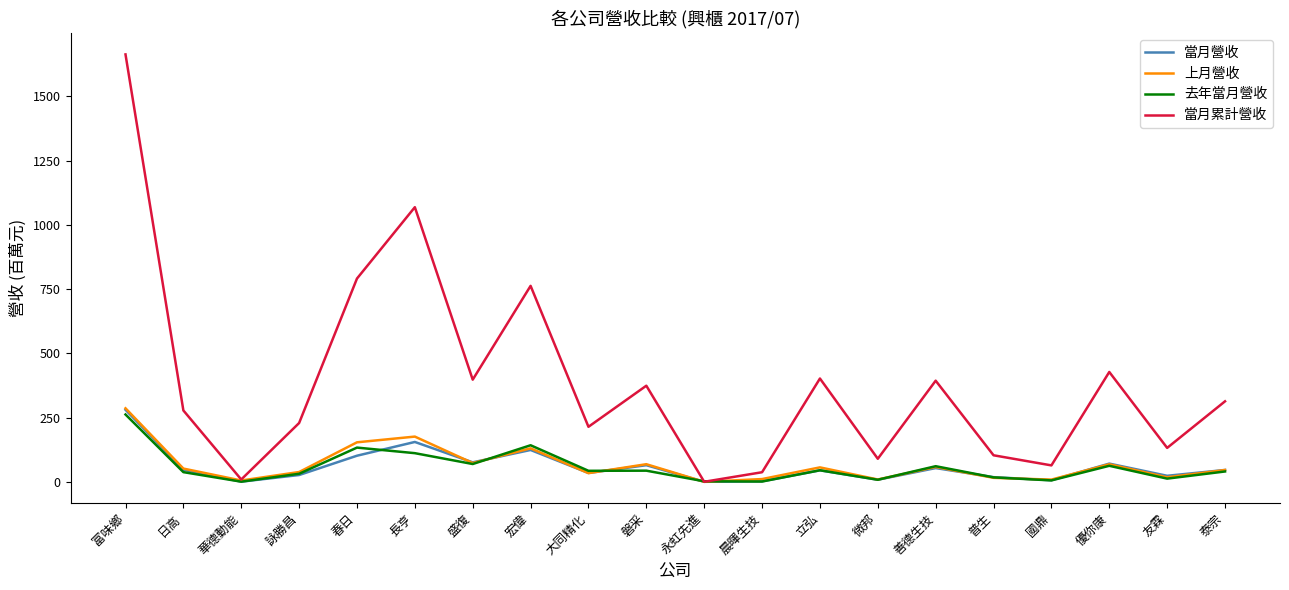

How many interior local valleys does the 當月營收 series have?

7